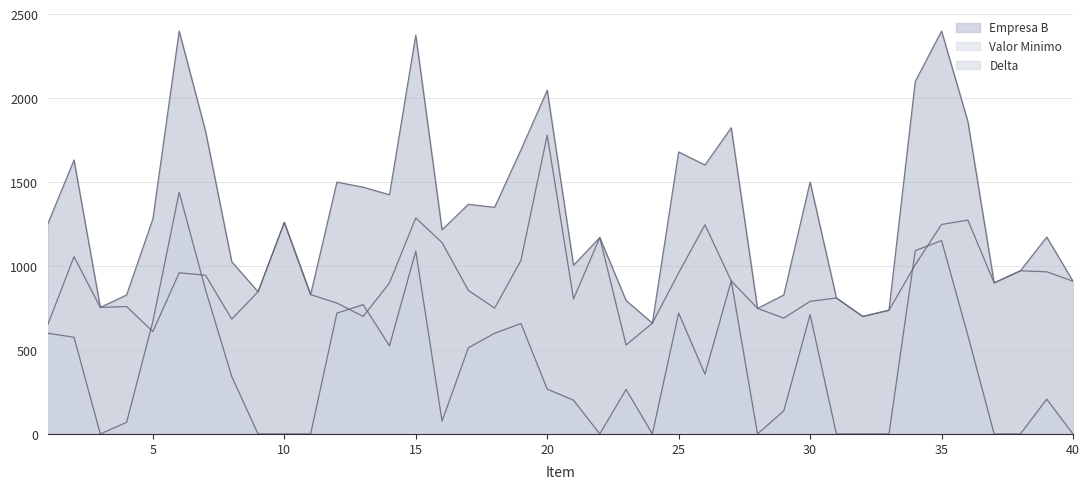

What are all the series names shown in the legend?

Empresa B, Valor Minimo, Delta